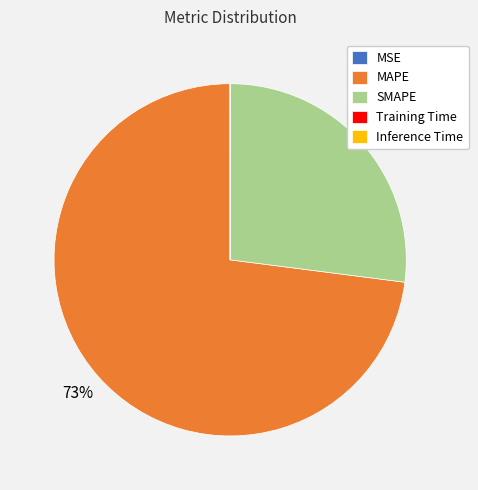

True or false: SMAPE accounts for 17% of the total.

False